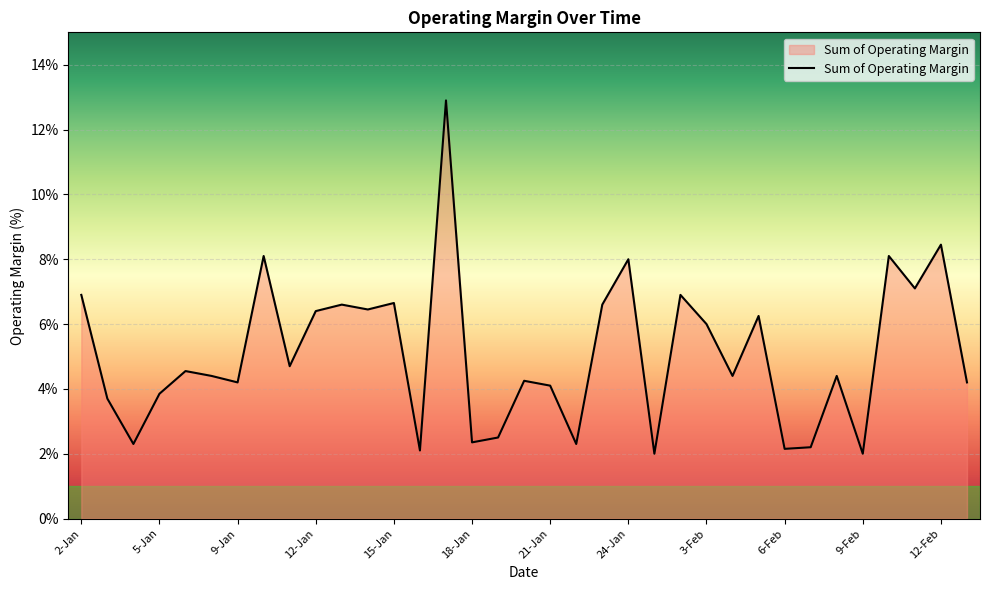

True or false: the data has more than 0 interior local peaks.

True